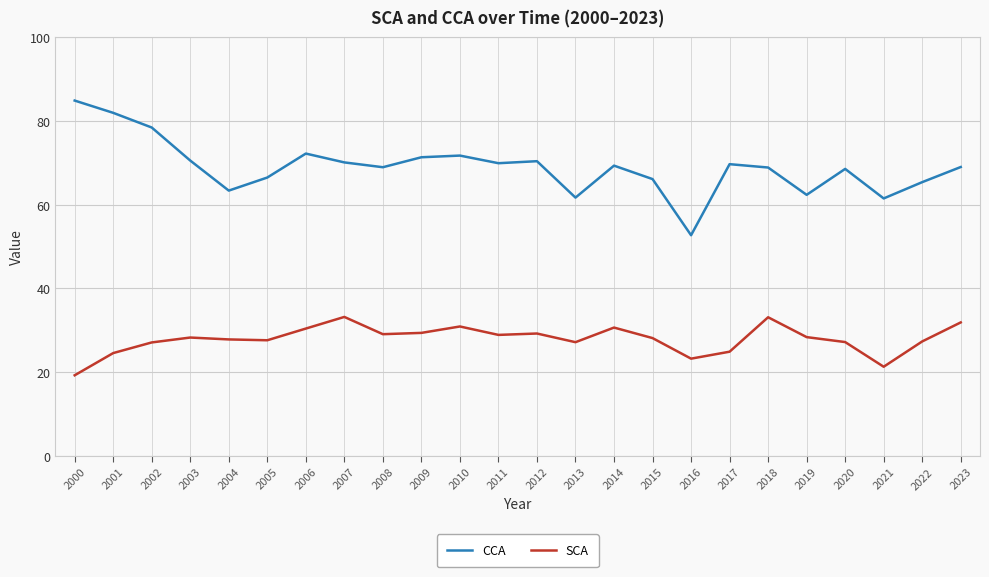

Rank the series by their maximum value, from highest to lowest.

CCA, SCA